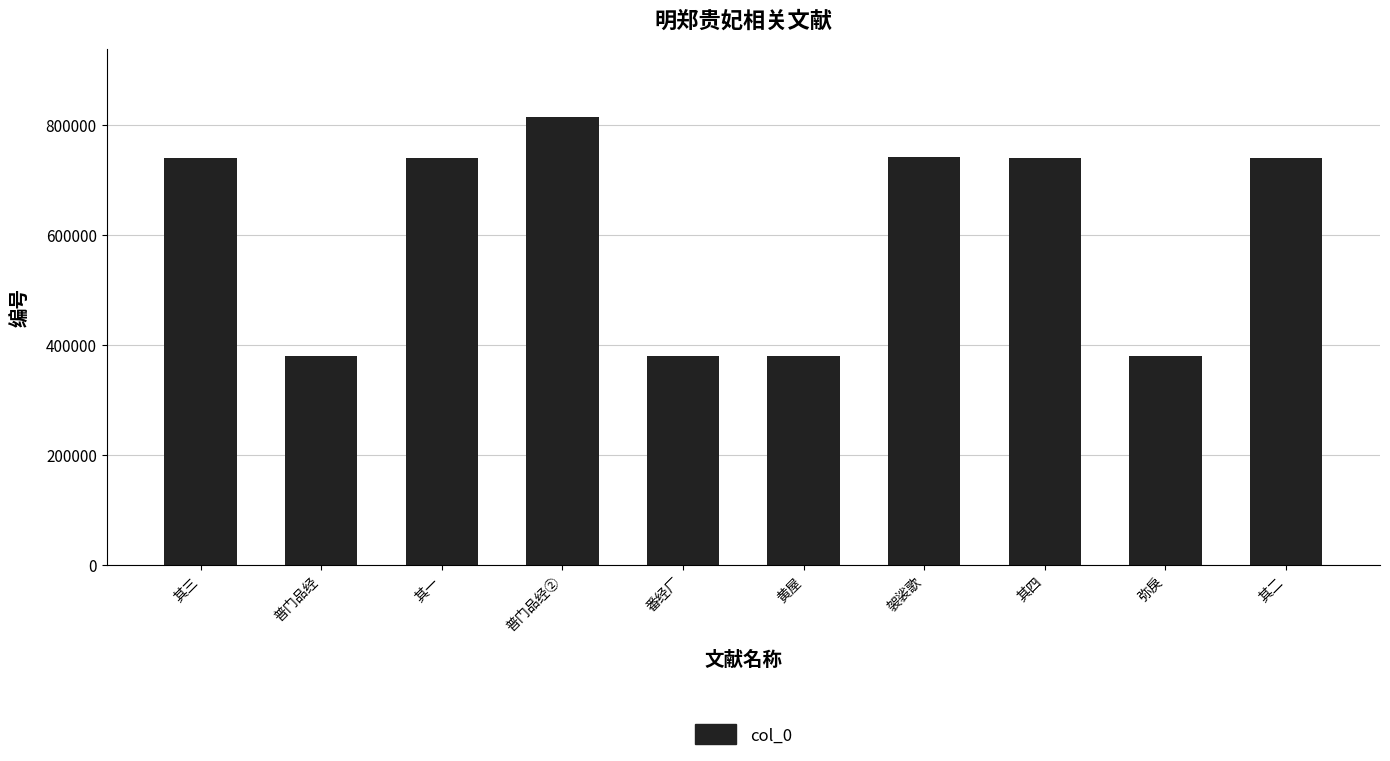

Does the chart contain any negative values?

No